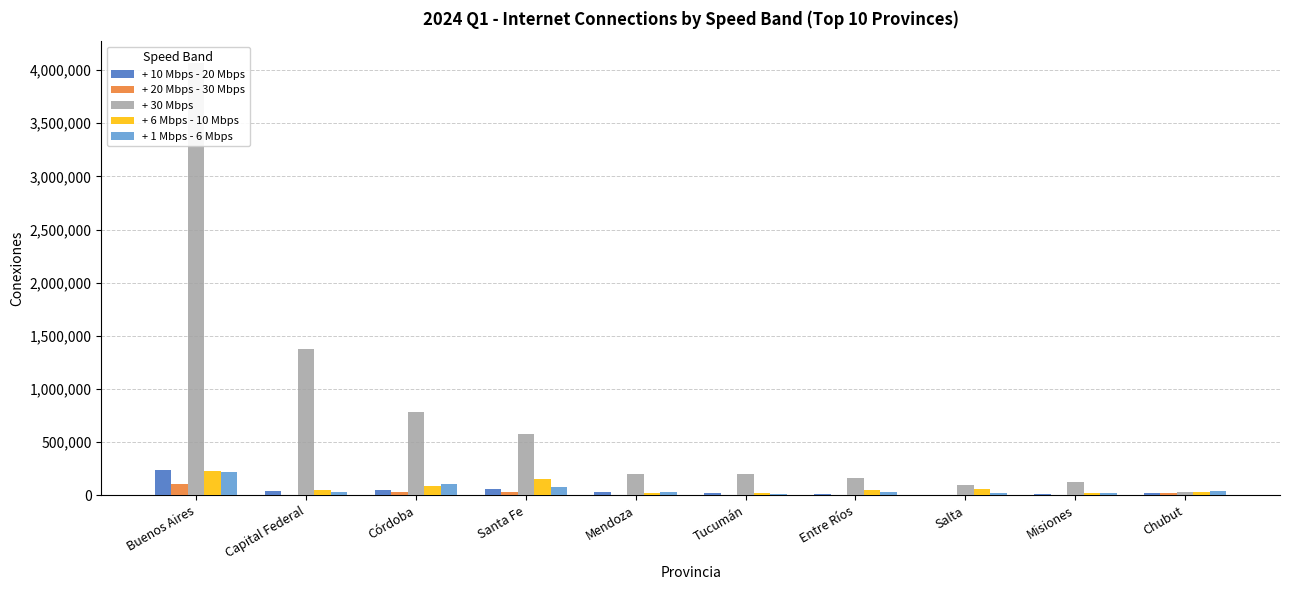

At how many categories does at least one series exceed 633761?

3